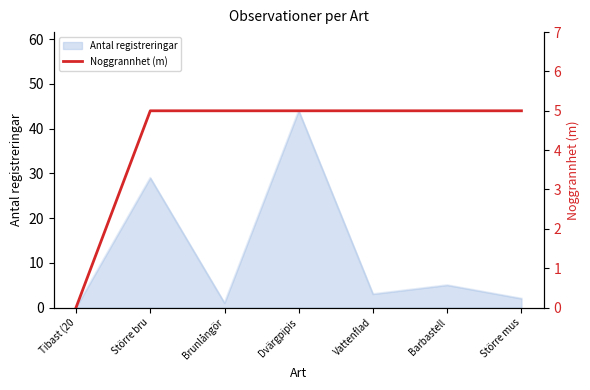

At which label is Antal registreringar closest to 22?

Större bru